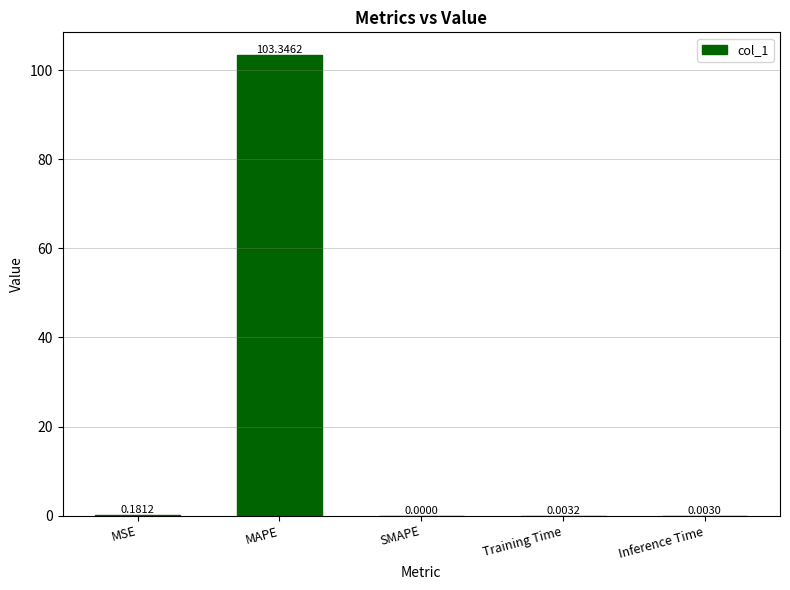

Is it true that the value at Inference Time is 0.0?

True